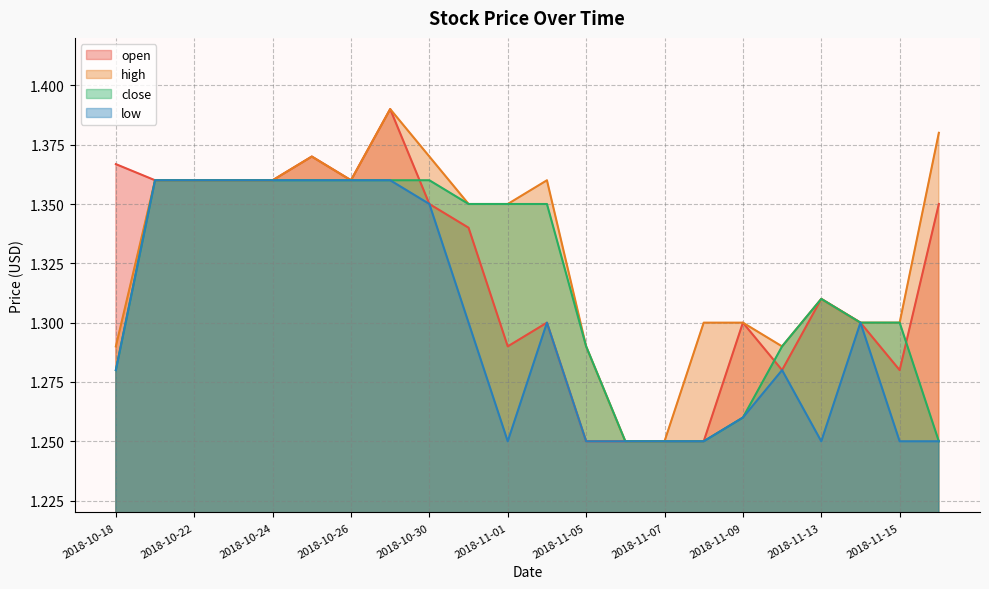

The open series shows 1.7 at 2018-11-07. True or false?

False